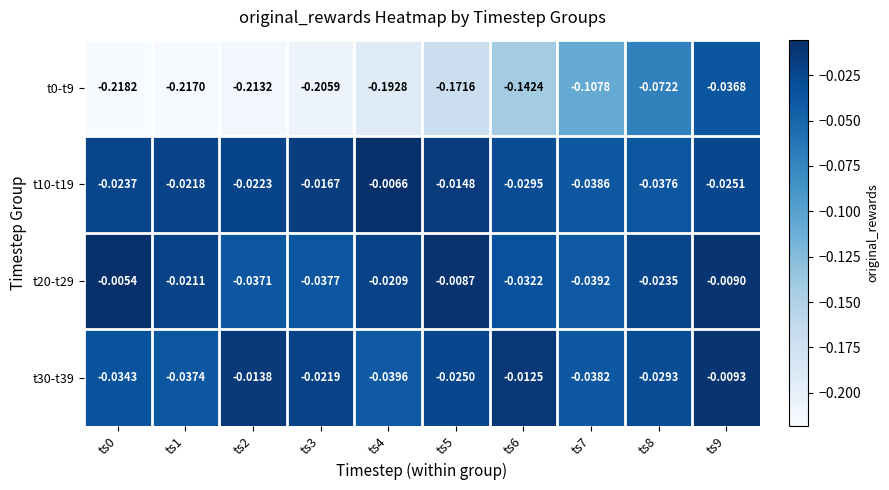

Is the value of t0-t9 at ts4 greater than the value of t10-t19 at ts0?

No